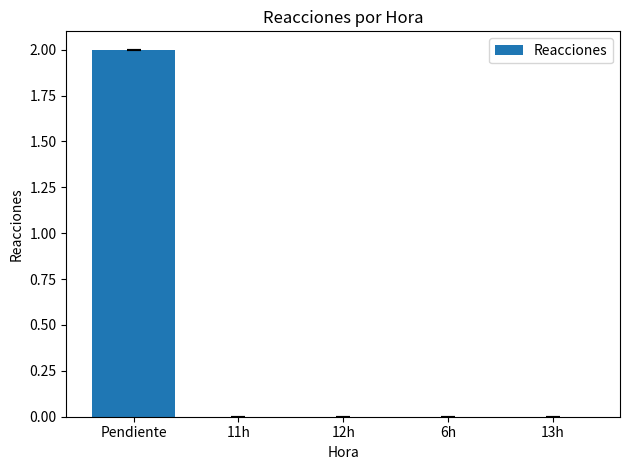

What is the difference between the values at Pendiente and 6h?

2